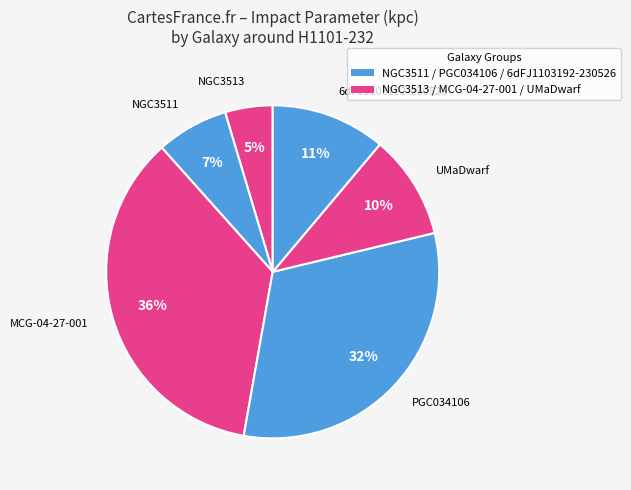

To the nearest percent, what is the difference between the largest and smallest slice percentages?

31%